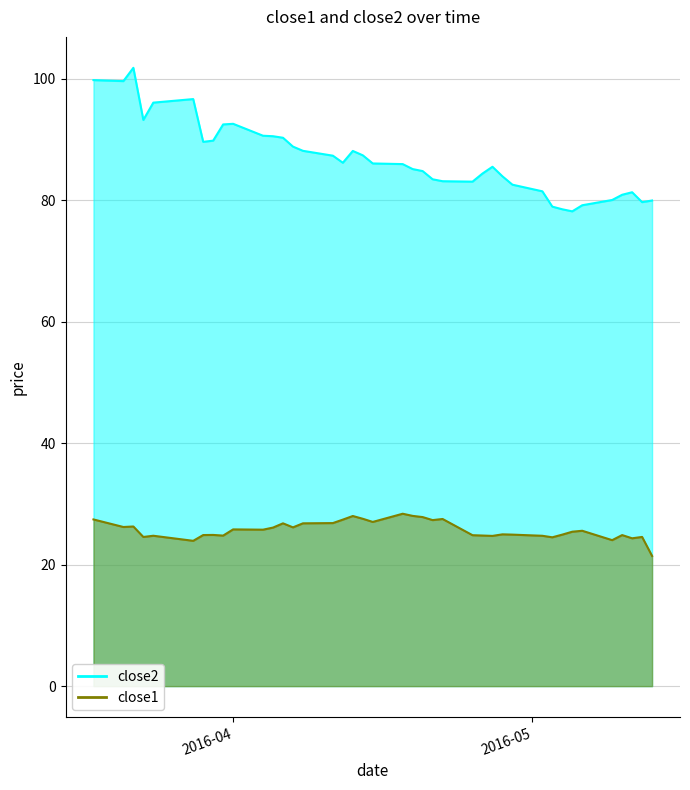

How many interior local valleys does the close2 series have?

7